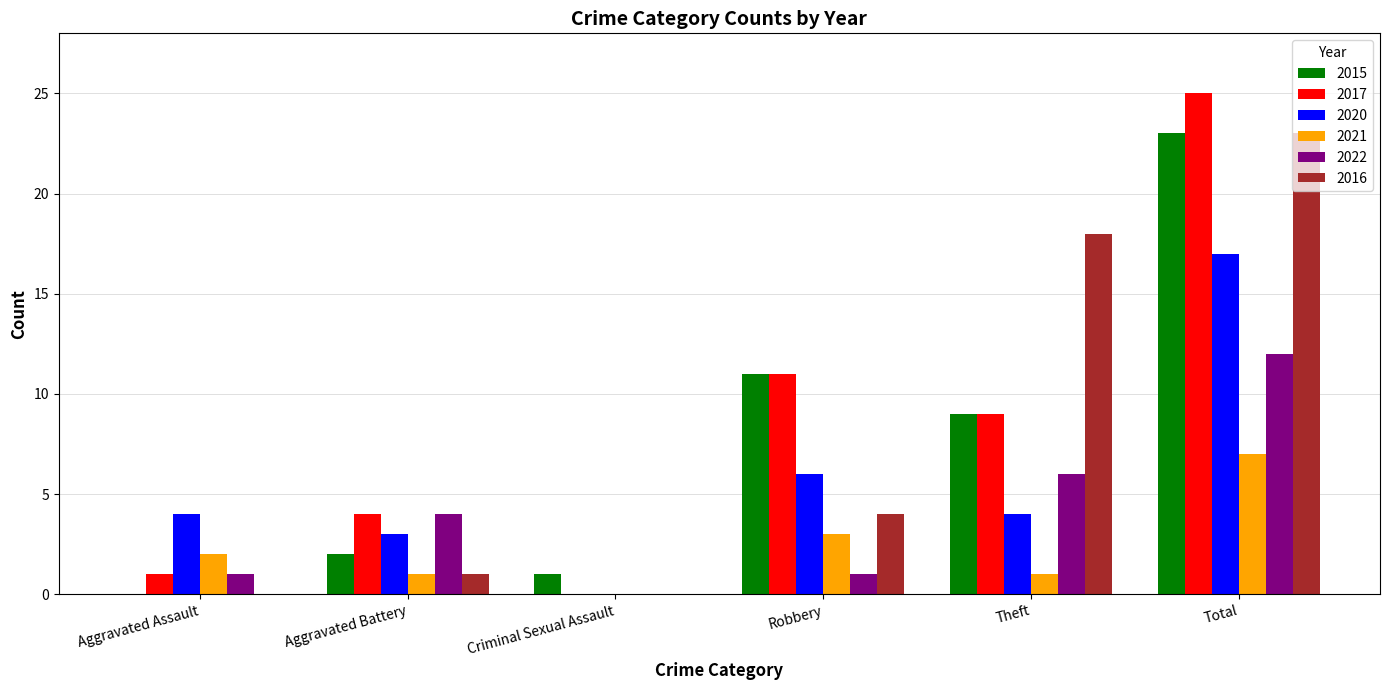

True or false: 2022 has a value of 0 at Aggravated Assault.

False